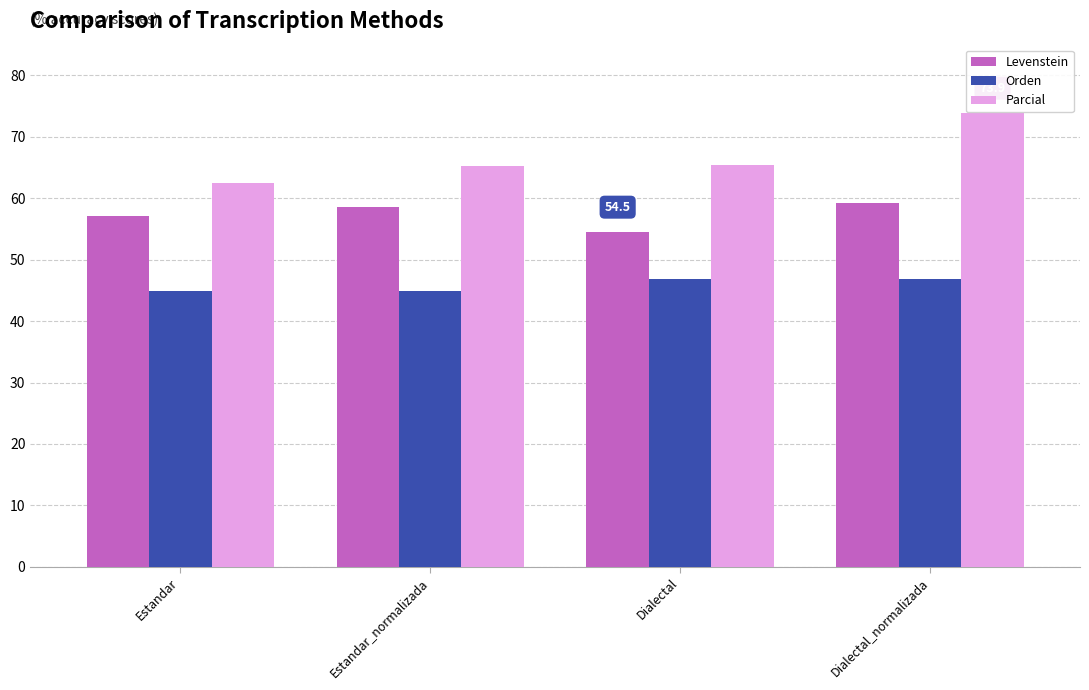

What is the value of the Parcial bar at the 1st from the left?

62.5